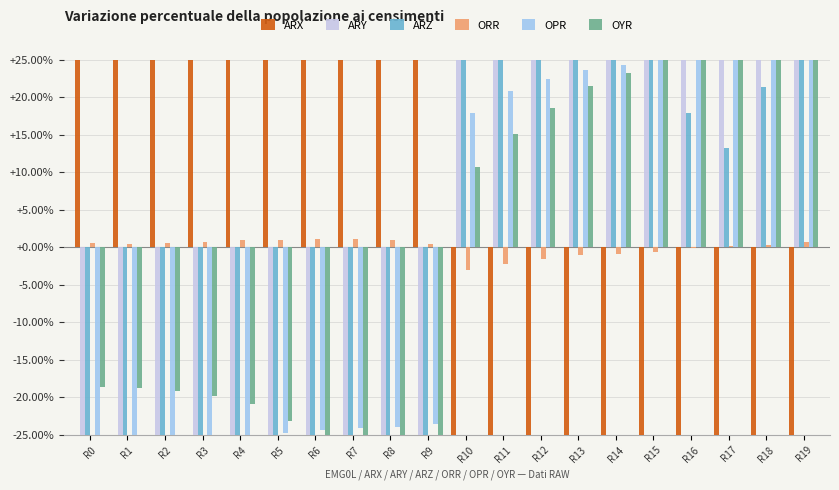

How many values in the ARX series are below 89?

10